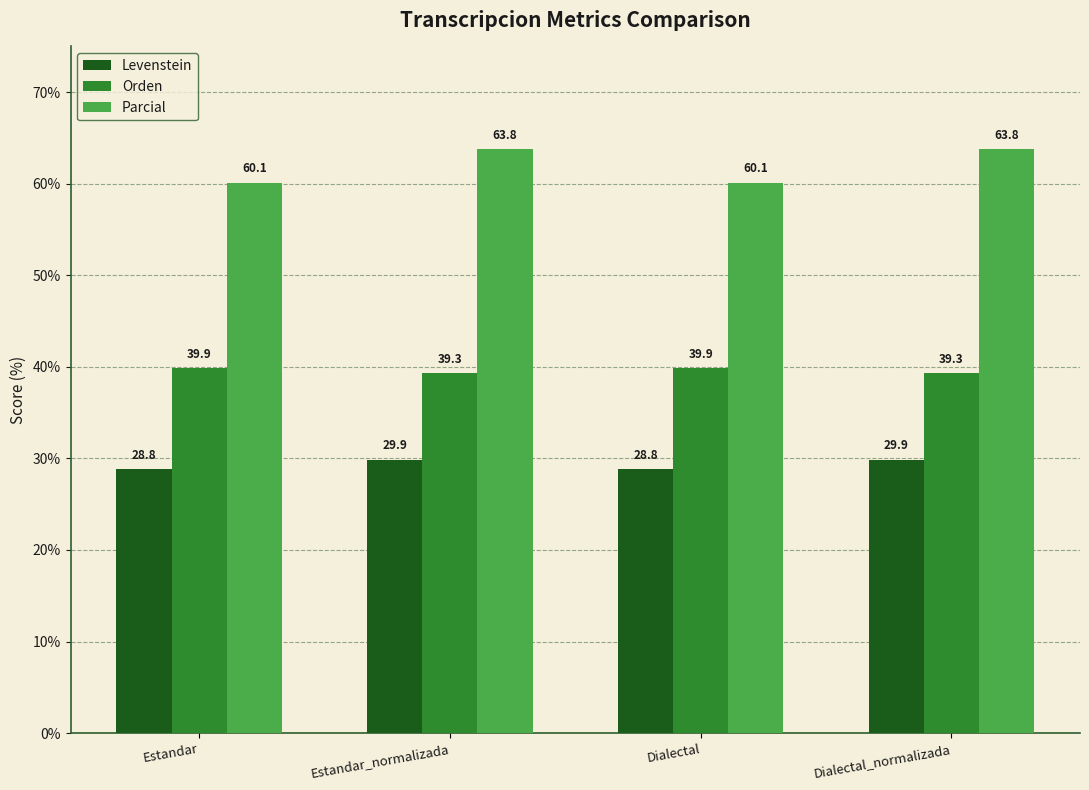

Rank the series at Estandar from lowest to highest value.

Levenstein, Orden, Parcial